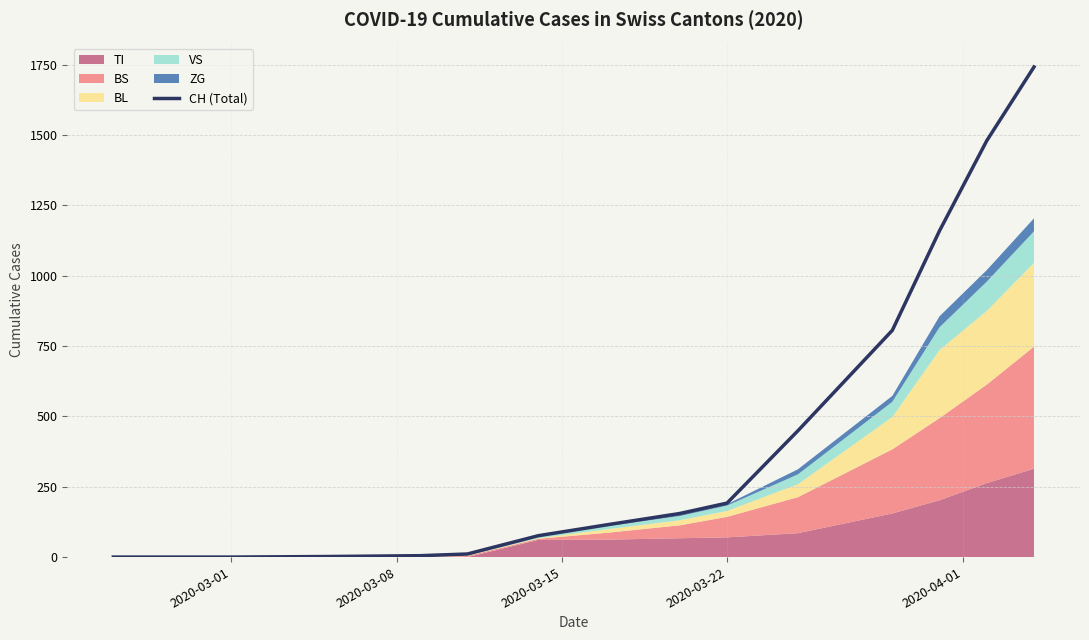

What is the highest value of the CH (Total) series?

1742